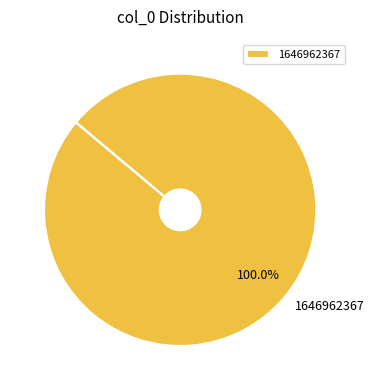

To the nearest percent, what portion does 1646962367 represent?

100%